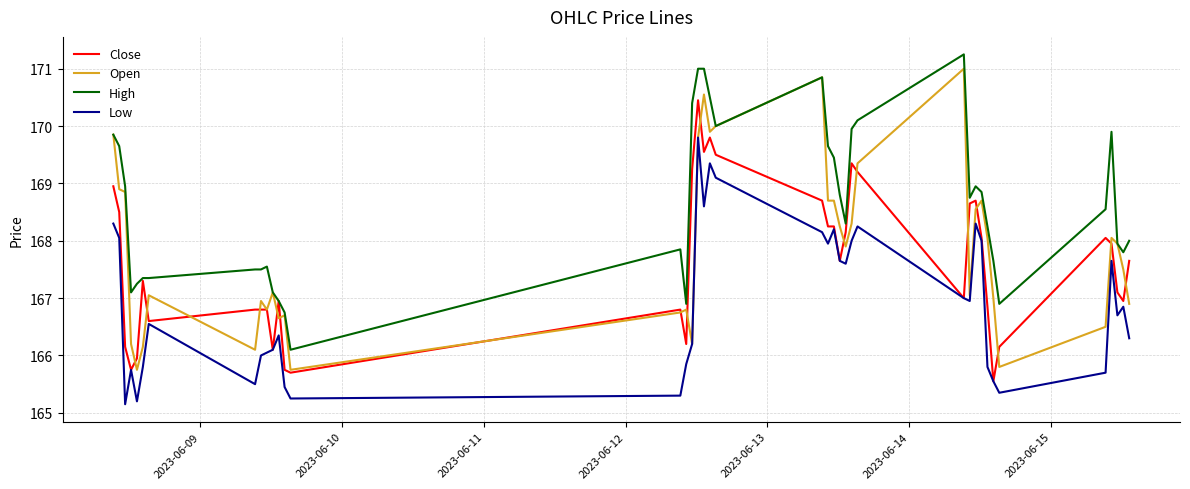

Which series has the largest total across all categories?

High